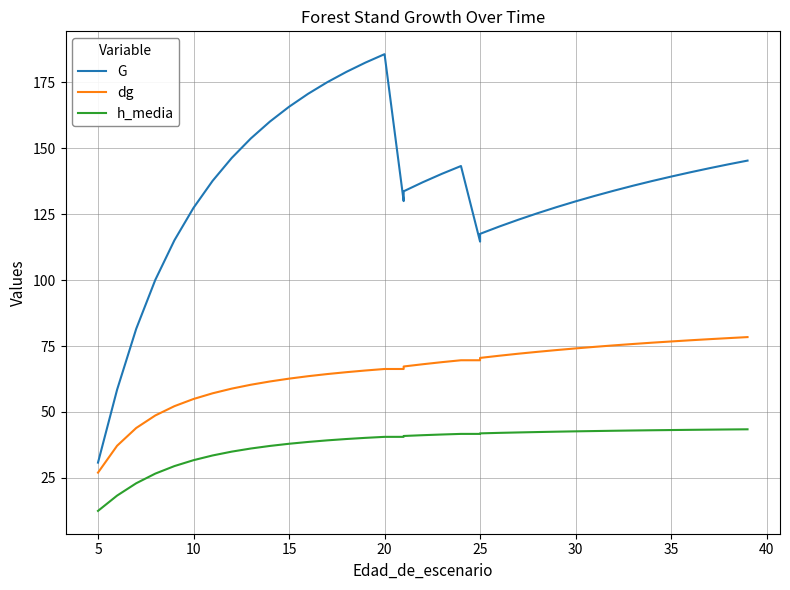

How many data points in G are above 137?

19